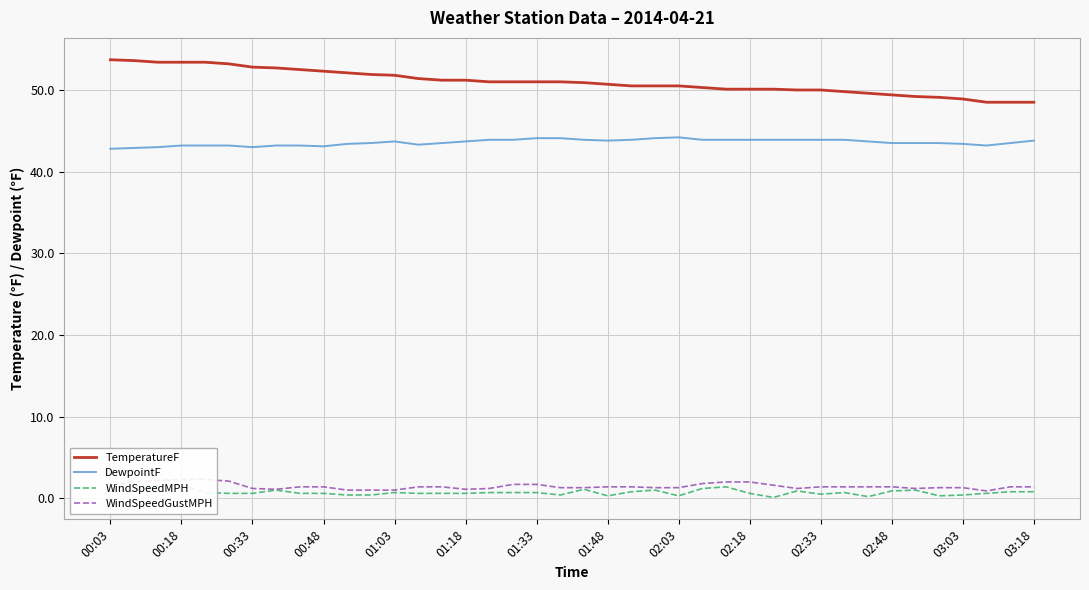

What is the average value of the DewpointF series?

43.6